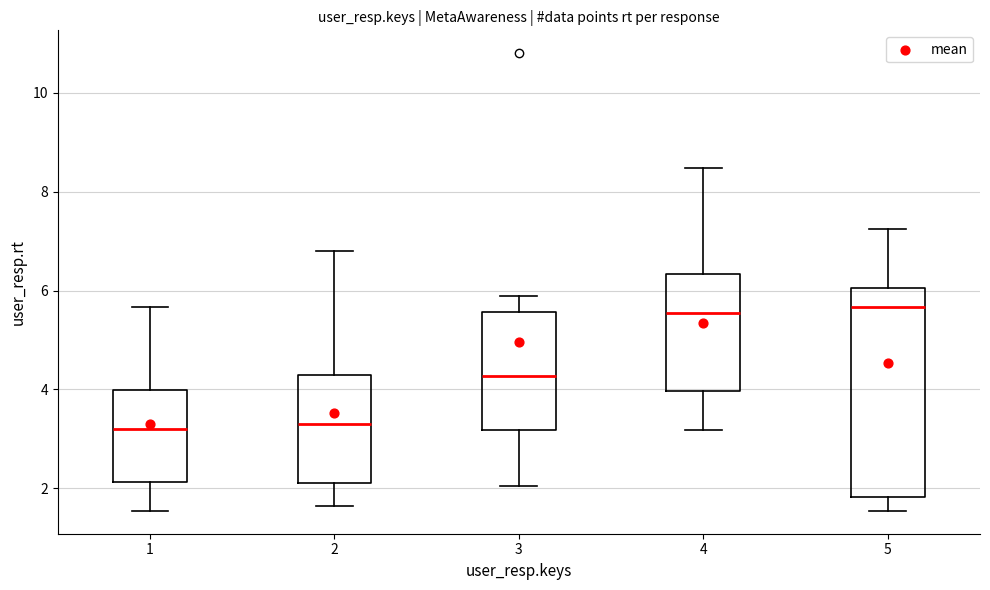

Reading left to right, read every box against the y-axis: the position of its median line, the range the box covers, and the ends of its whiskers. The values are not printed on the chart, so give them approximately, as read against the axis.

1: median 3.2, box 2.2 to 4.0, whiskers 1.6 to 5.6
2: median 3.2, box 2.2 to 4.2, whiskers 1.6 to 6.8
3: median 4.2, box 3.2 to 5.6, whiskers 2.0 to 5.8
4: median 5.6, box 4.0 to 6.4, whiskers 3.2 to 8.4
5: median 5.6, box 1.8 to 6.0, whiskers 1.6 to 7.2